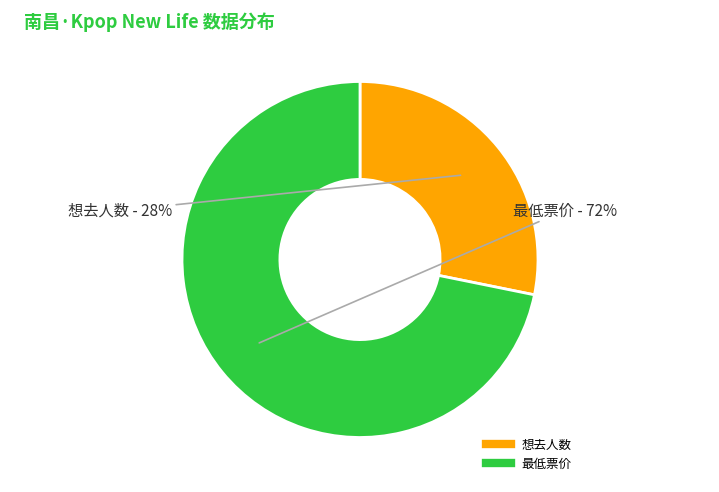

To the nearest percent, what is the difference between the 最低票价 and 想去人数 slice percentages?

44%